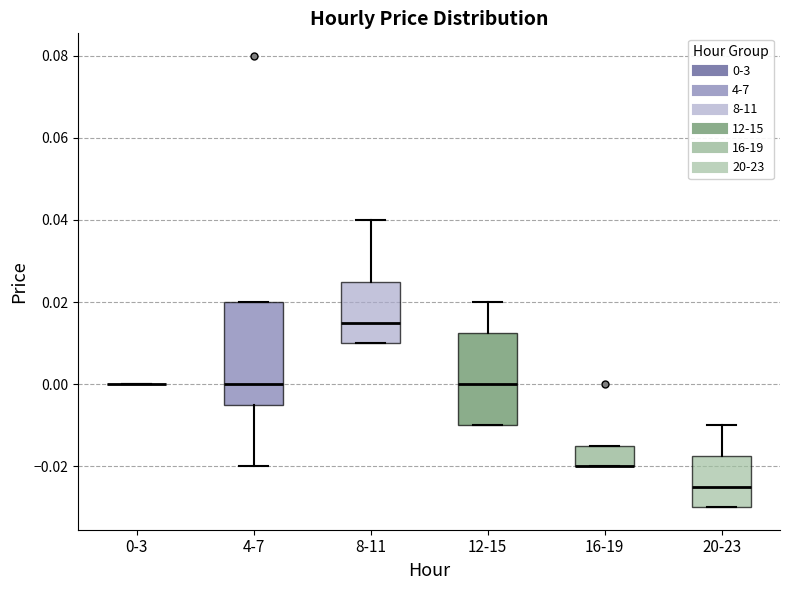

Which box is the tallest, from its lower edge to its upper edge?

4-7